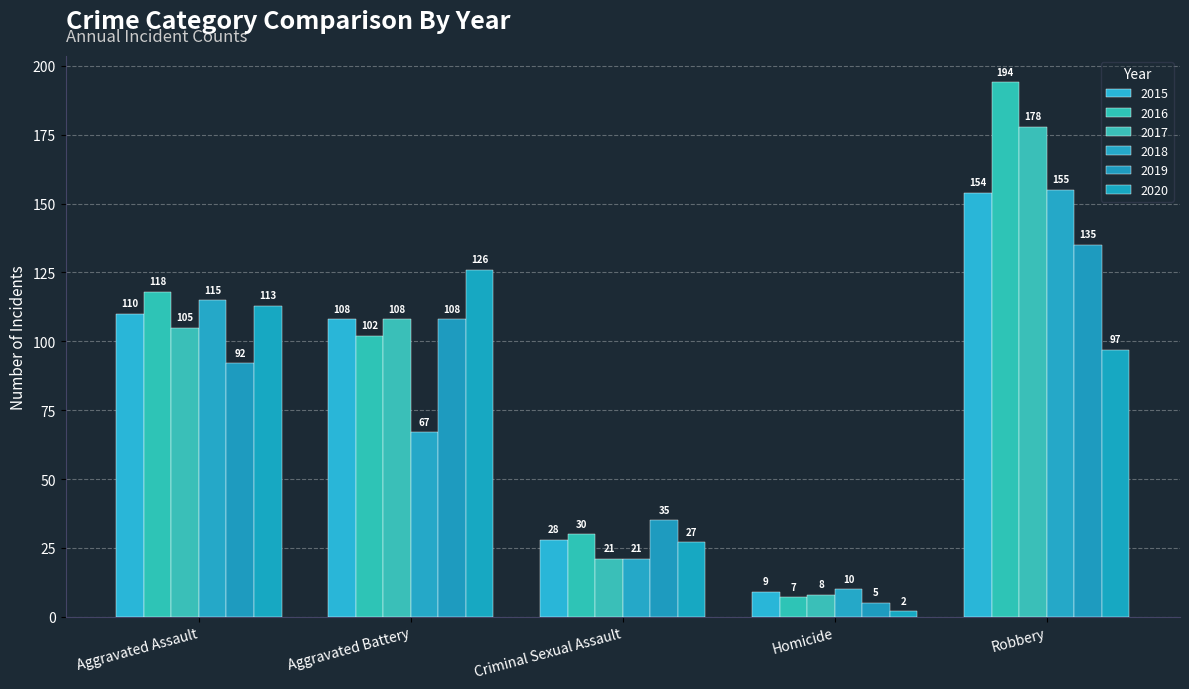

What is the lowest value of the 2017 series?

8